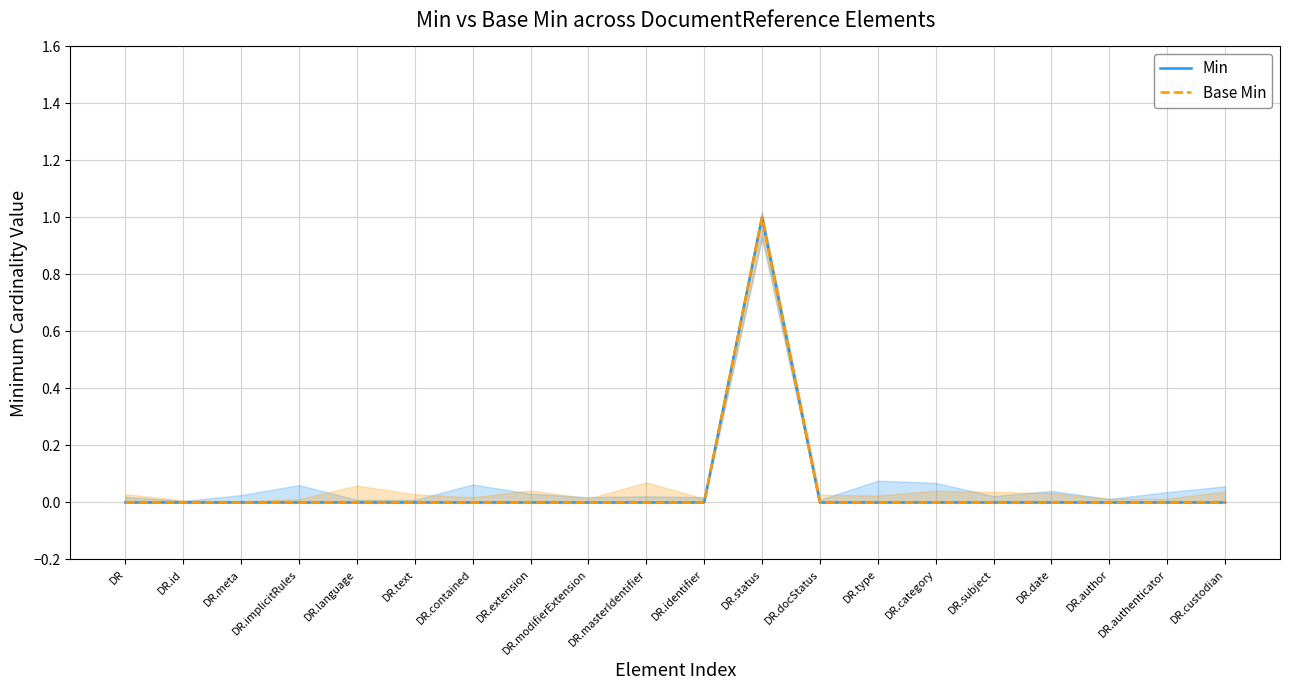

True or false: Min and Base Min intersect in this chart.

False